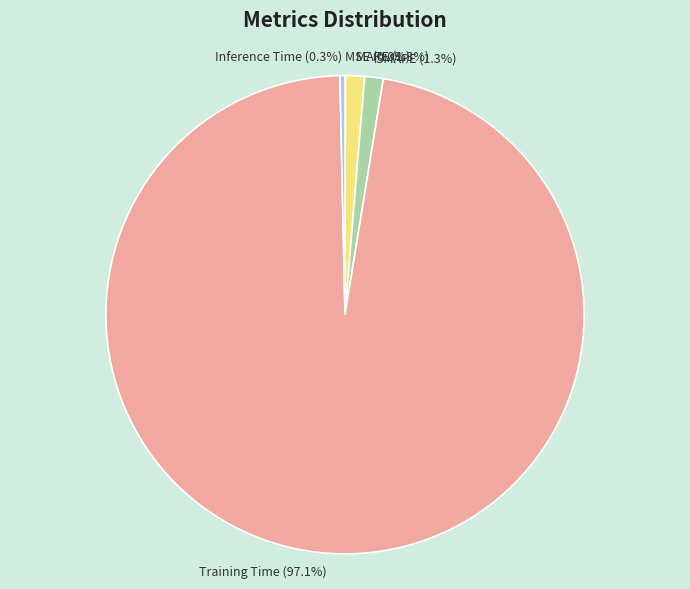

What is the majority slice?

Training Time